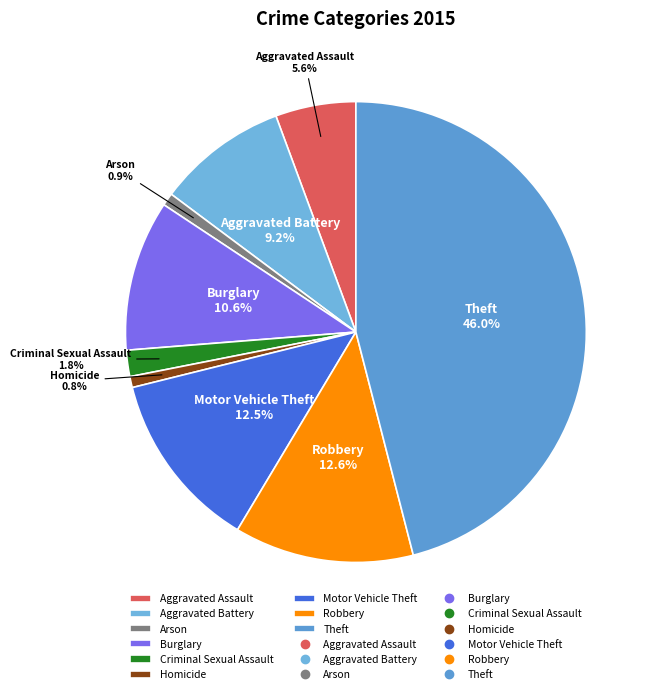

Is there a majority slice in this chart?

No